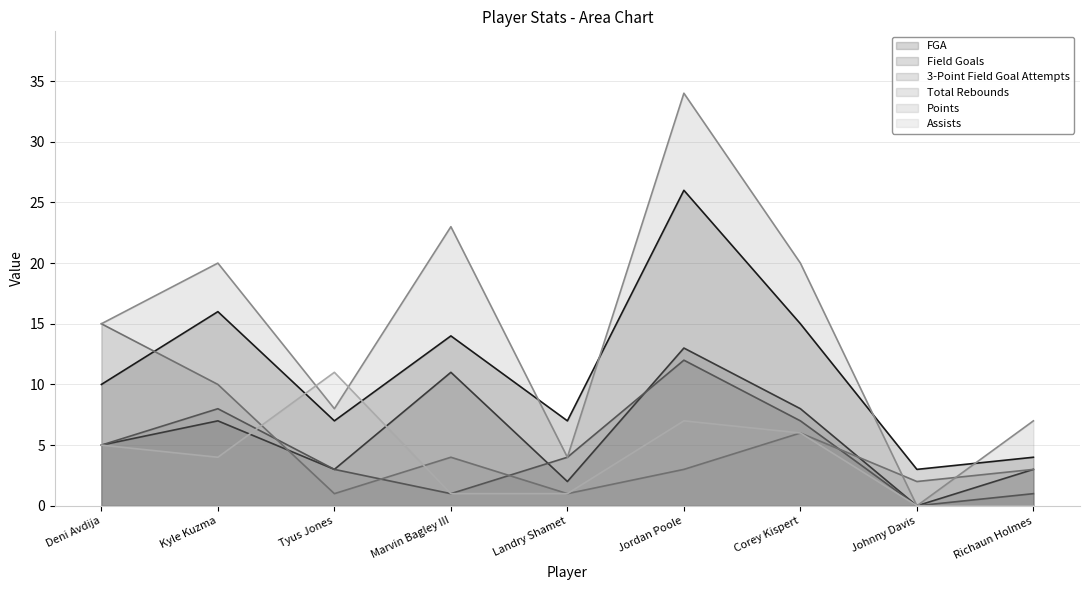

How many lines are shown in the chart?

6